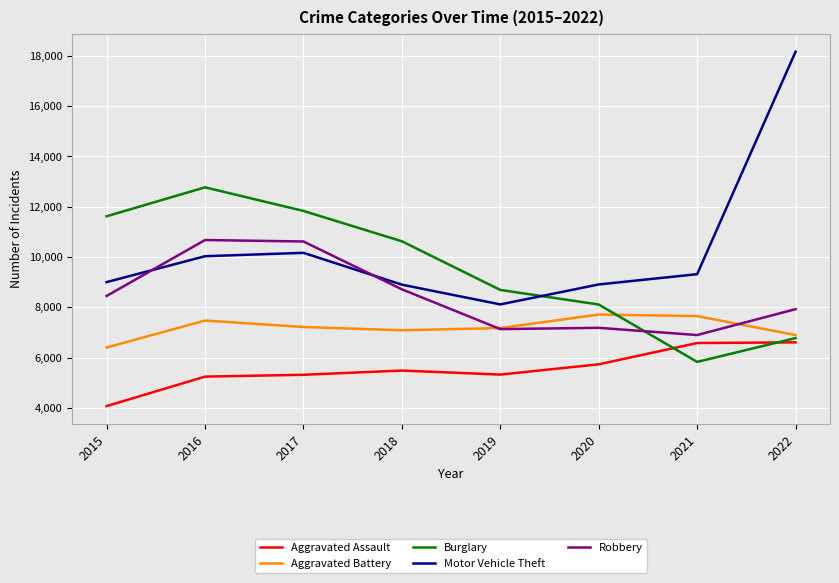

Is the value of Burglary at 2017 greater than the value of Robbery at 2015?

Yes